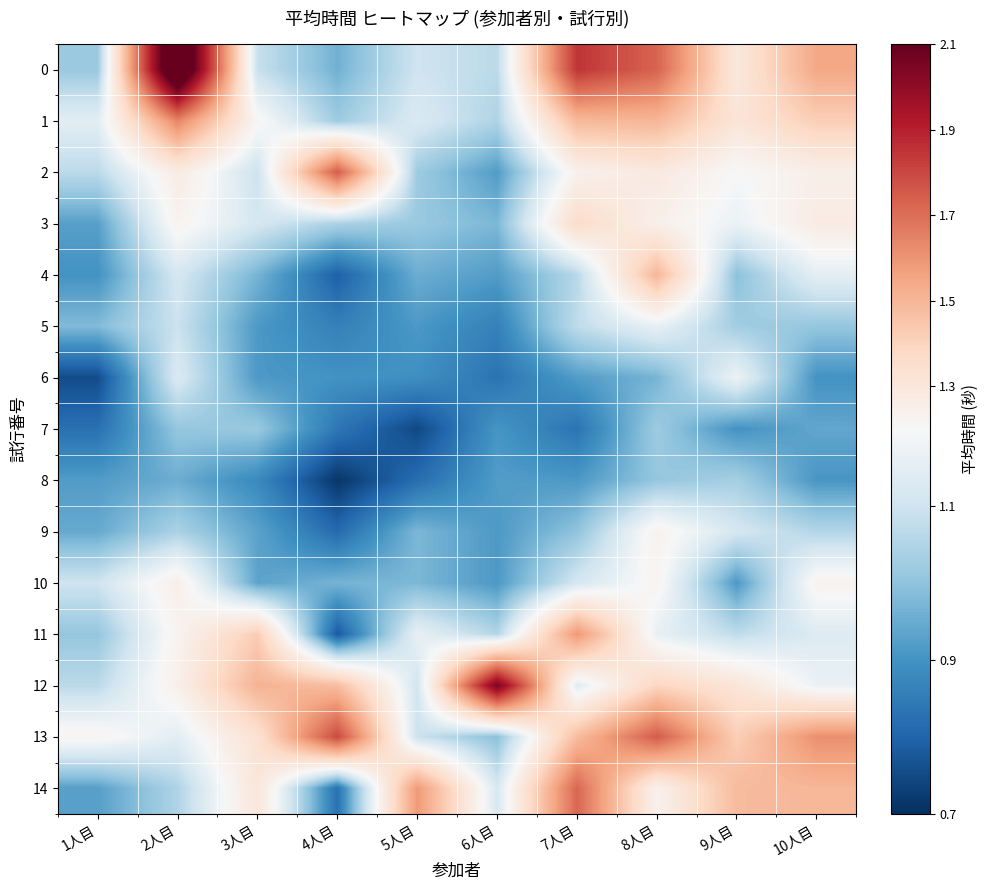

What is the total value across all series at 8人目?

19.4